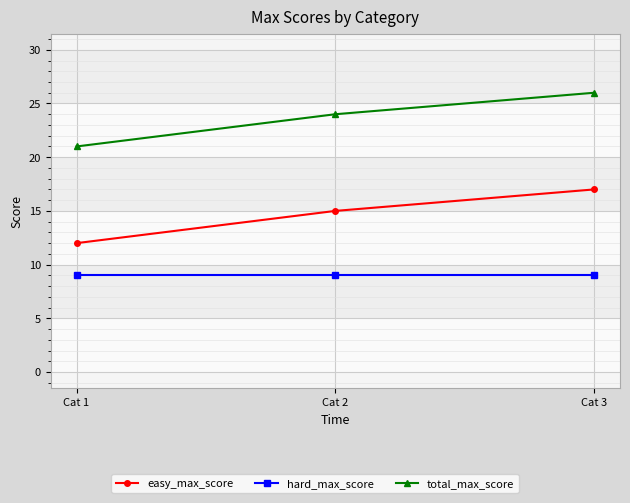

What is the value of the easy_max_score point at the 2nd from the left?

15